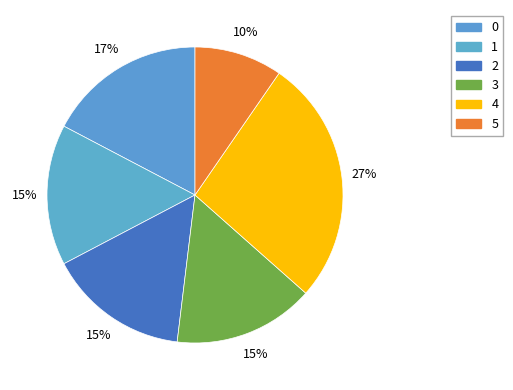

The 4 slice represents 27% of the pie. True or false?

True